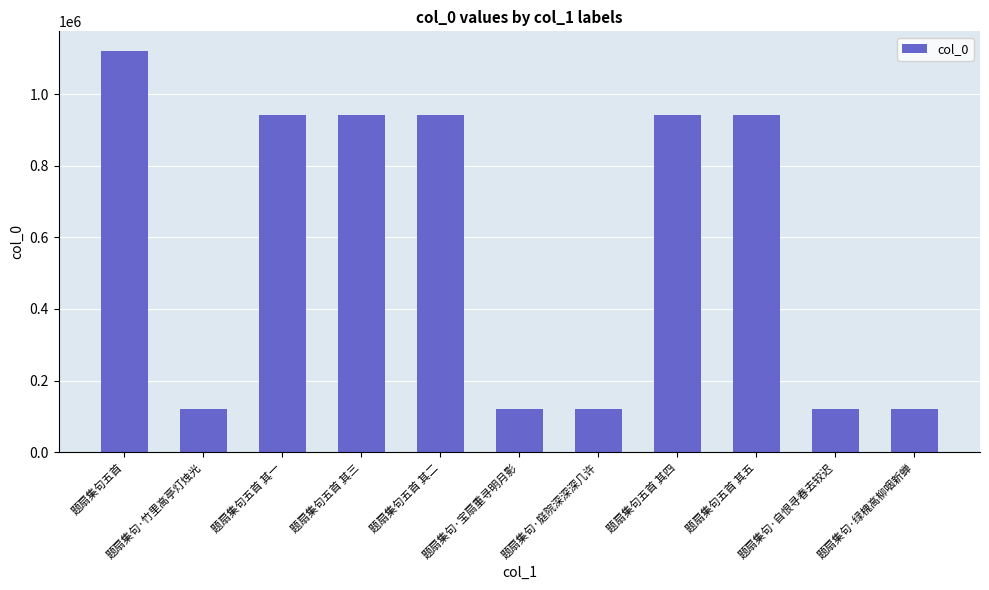

What is the difference between the values at 题扇集句五首 其三 and 题扇集句五首?

176687